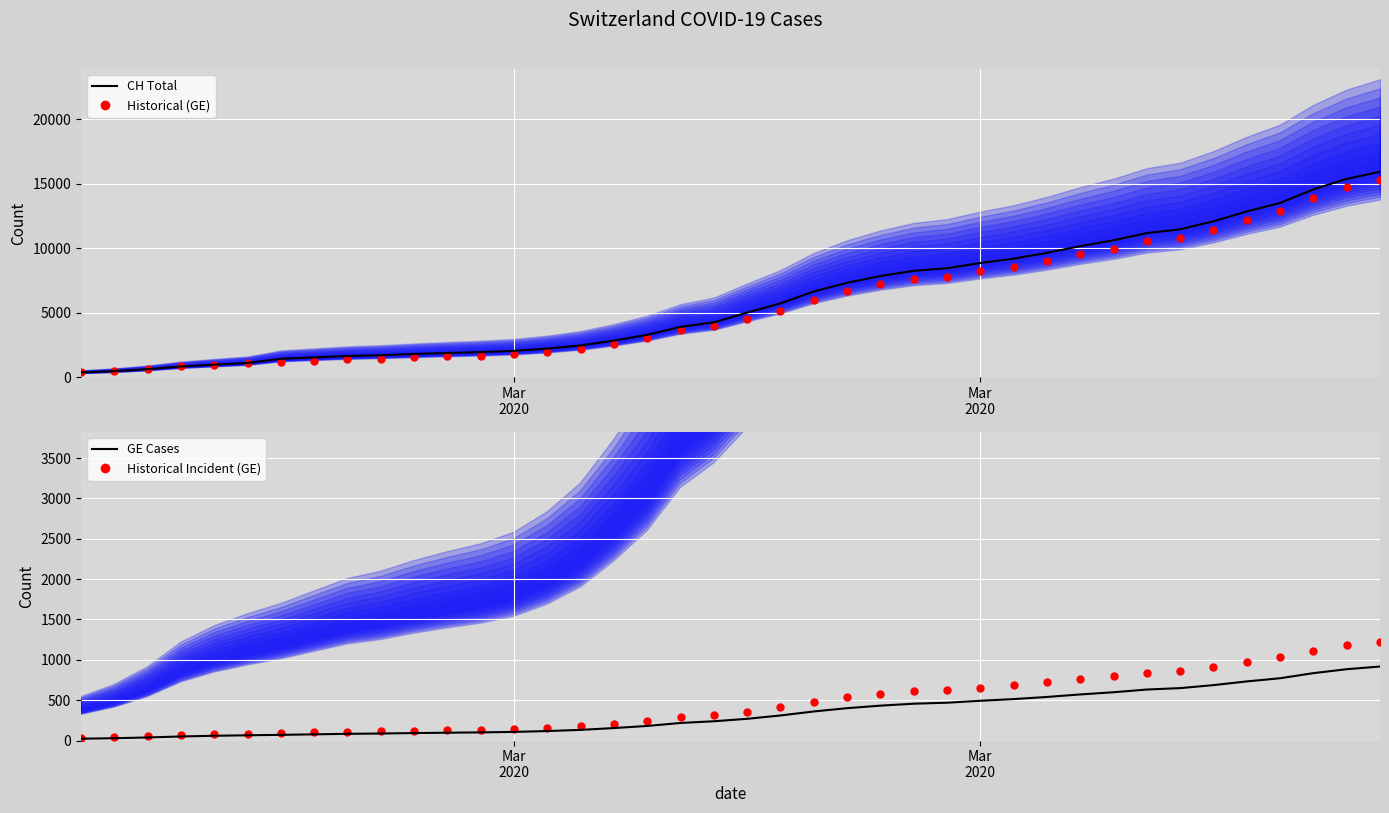

What is the maximum value shown in the chart?

15926.0